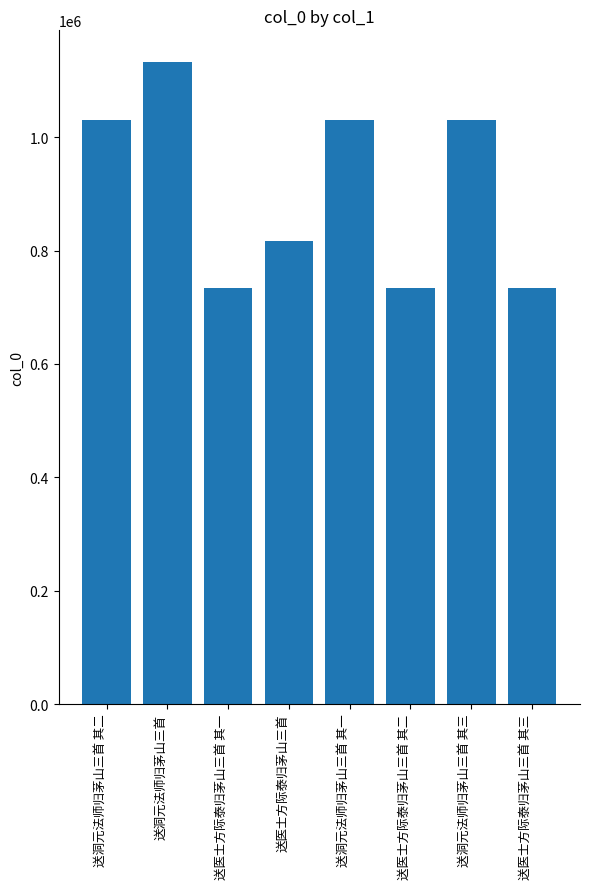

Approximately how many times larger is the value at 送医士方际泰归茅山三首 其二 compared to 送洞元法师归茅山三首 其一?

0.7